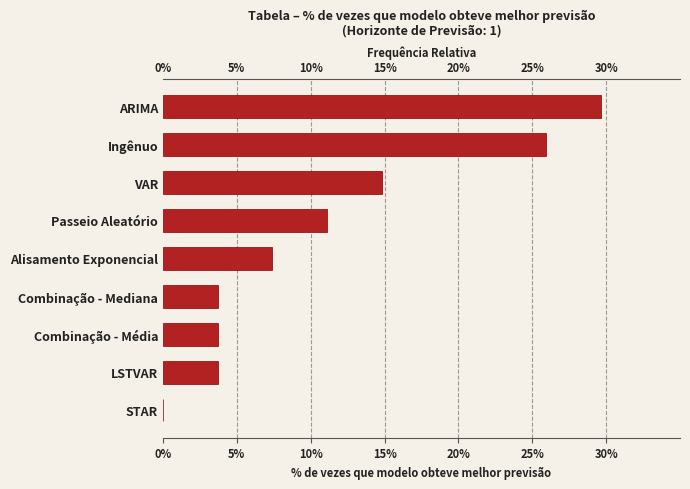

True or false: the data shows 0.0 at LSTVAR.

True